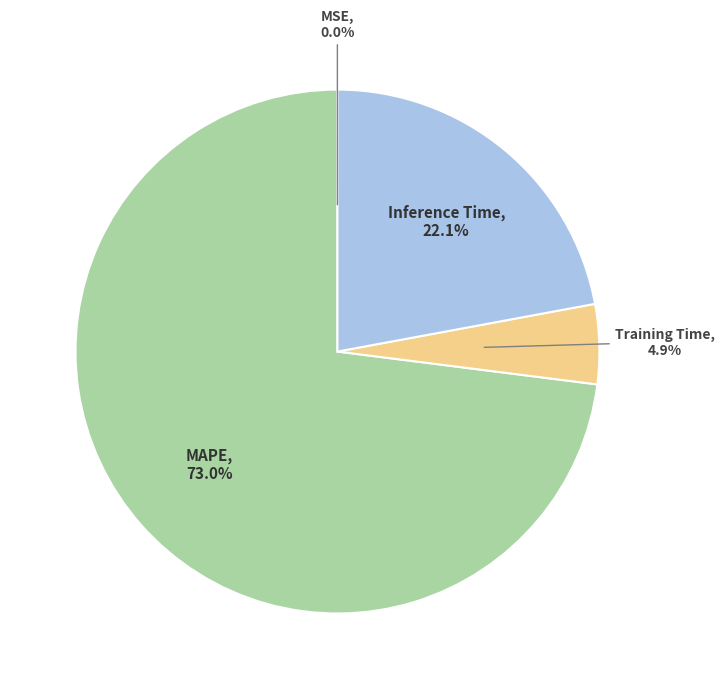

Which category has the biggest portion of the pie?

MAPE